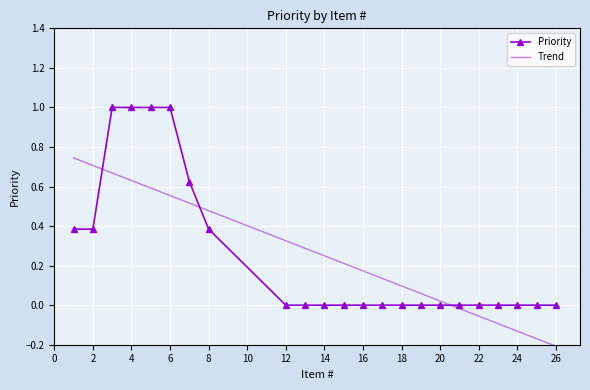

Which series has the widest spread of values?

Priority